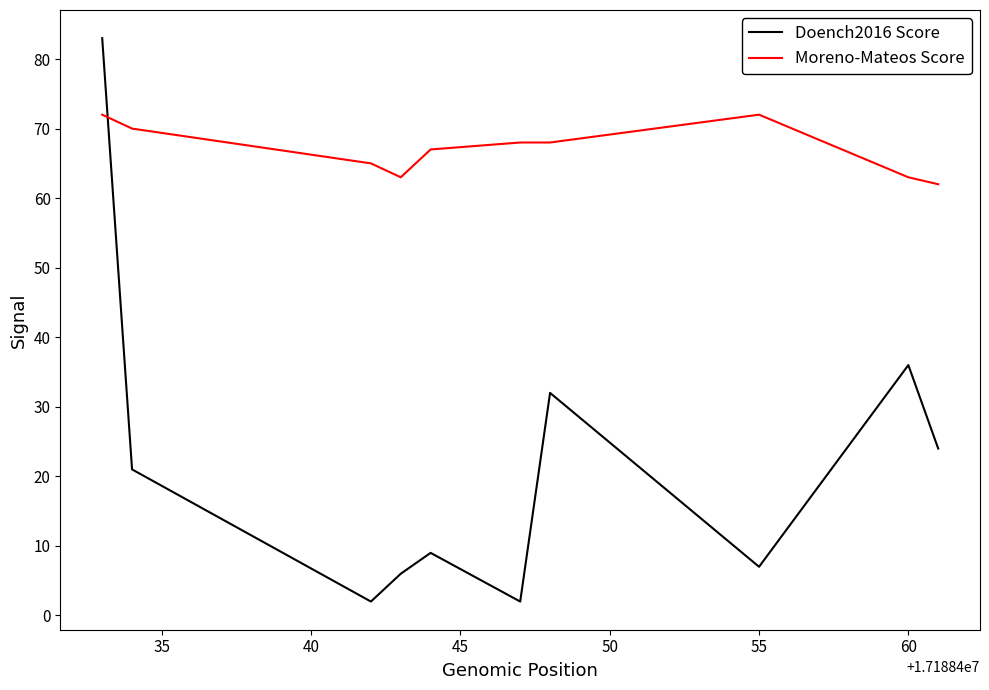

What is the average value of the Moreno-Mateos Score series?

67